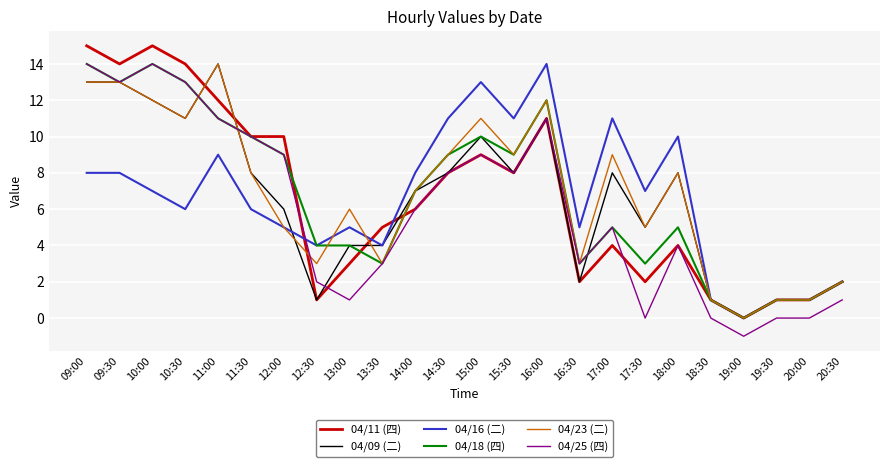

What position from the right is 19:30?

3